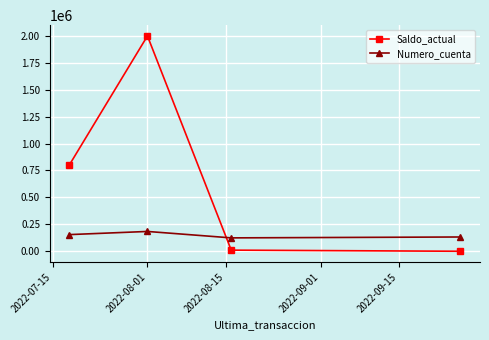

Which series has the widest spread of values?

Saldo_actual